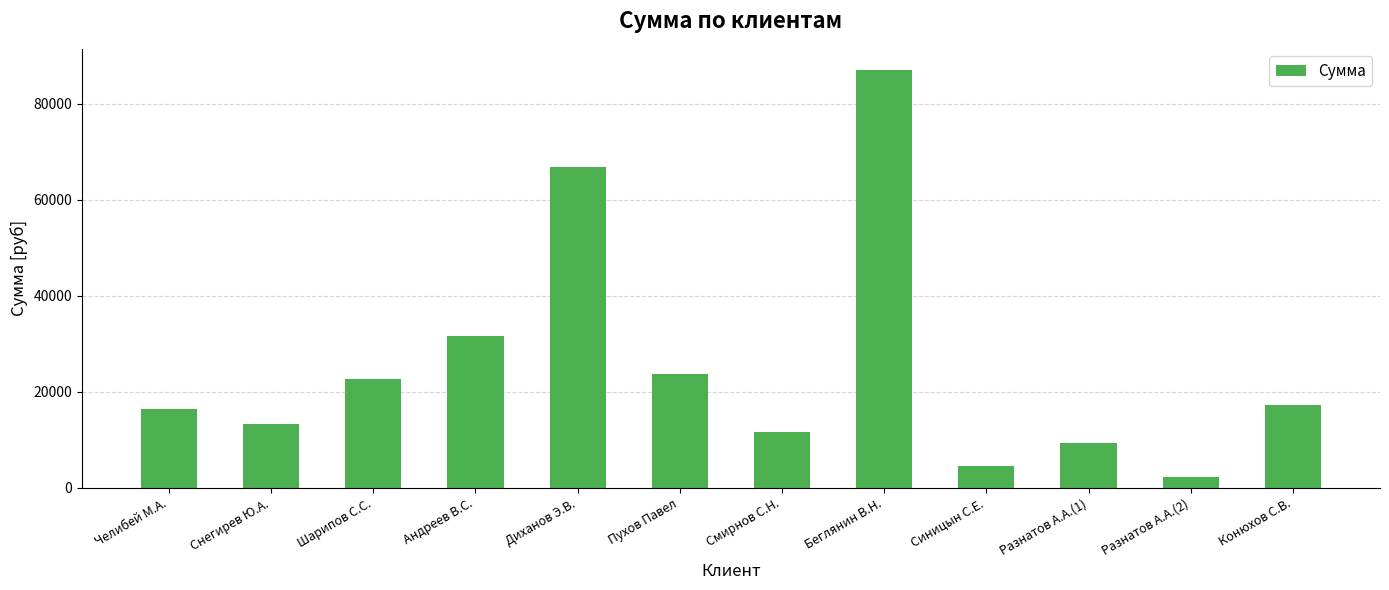

At which category does the chart reach its peak across all series?

Беглянин В.Н.